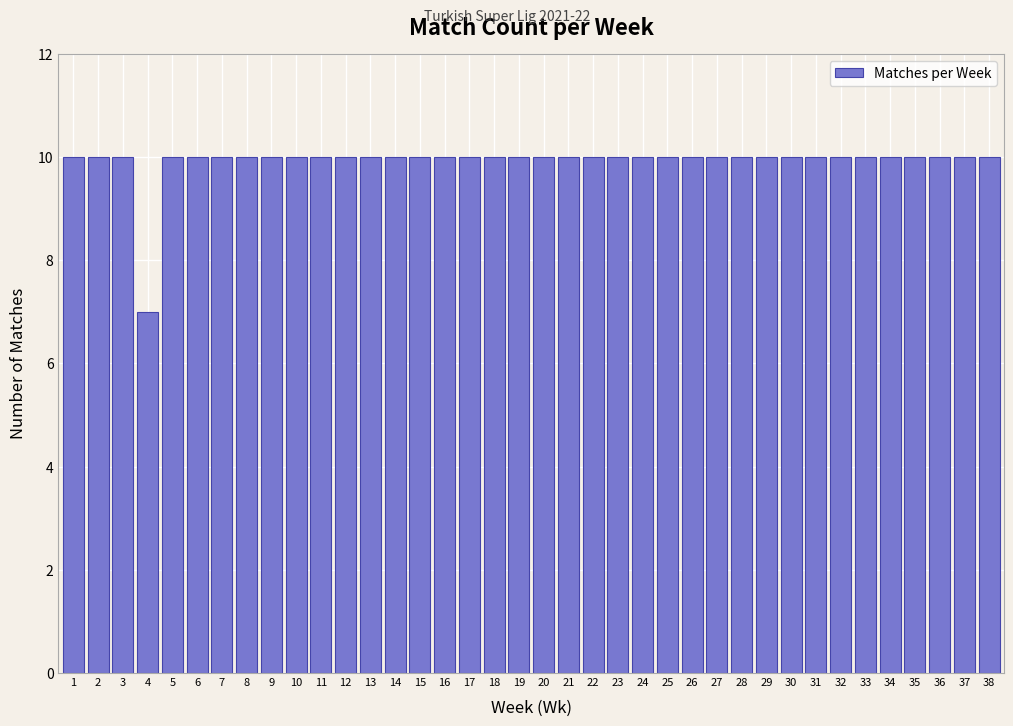

What is the value of the 20th bar from the left?

10